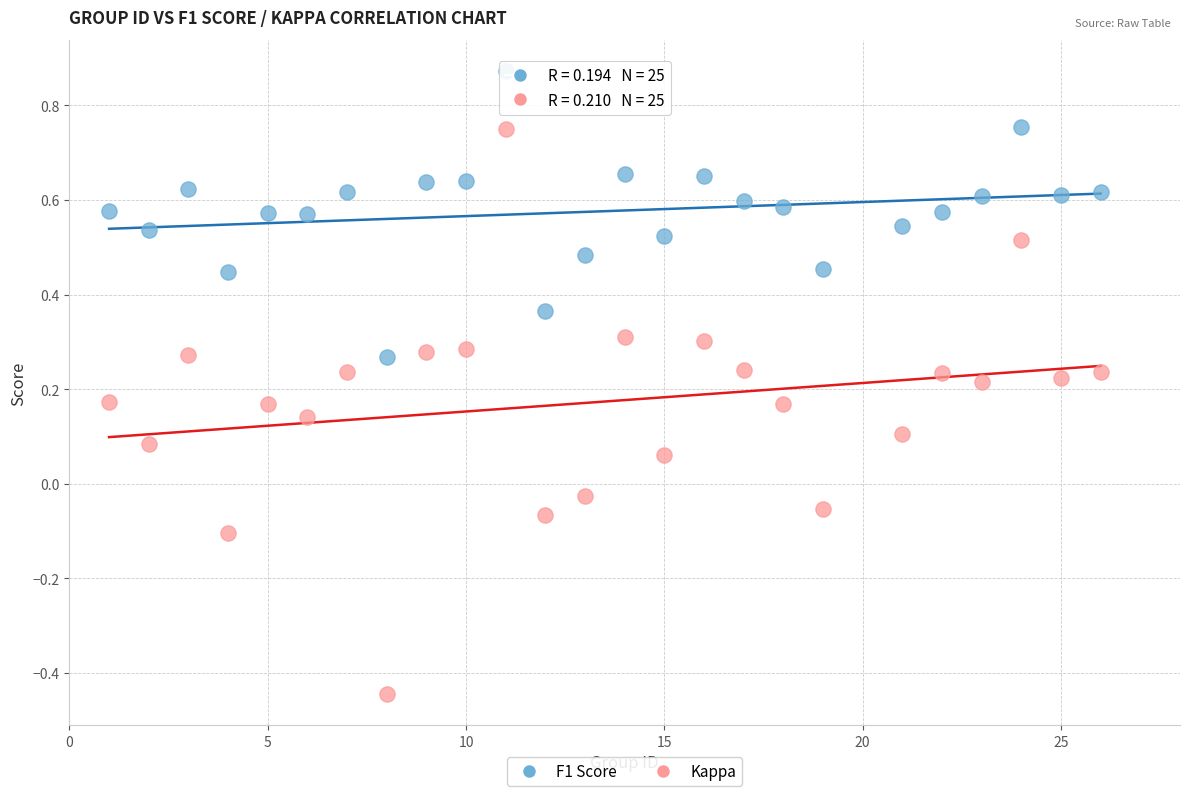

Which series has the largest Y range (max minus min)?

Kappa